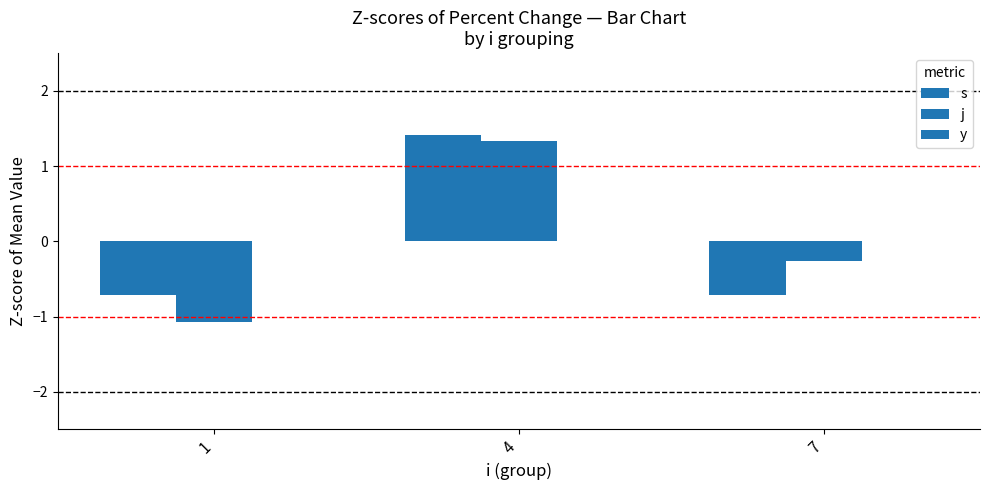

How many values in j are below zero?

2